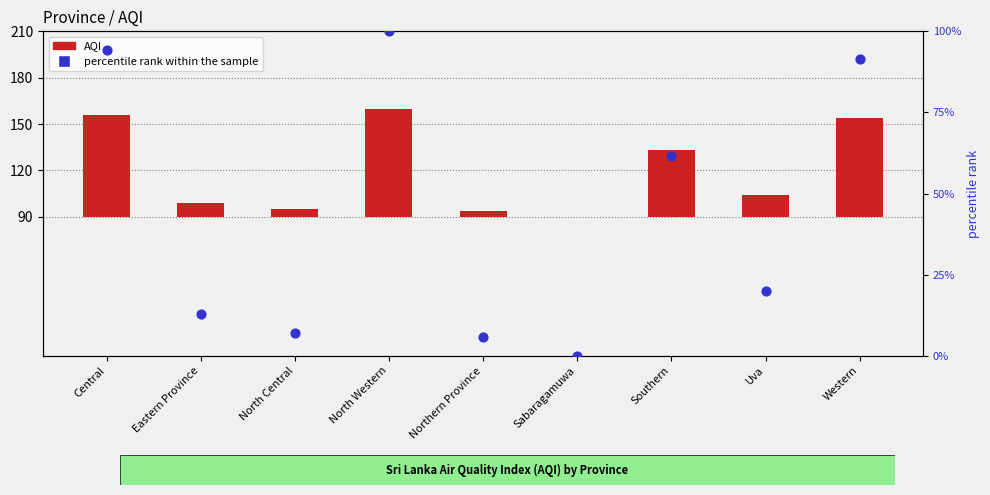

At how many categories does at least one series exceed 58?

4